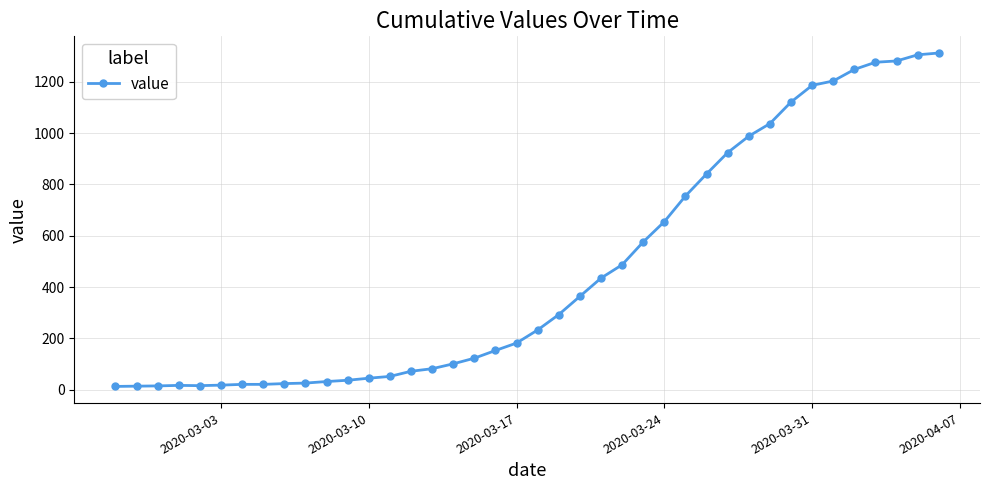

What is the difference between the second highest and minimum values?

1292